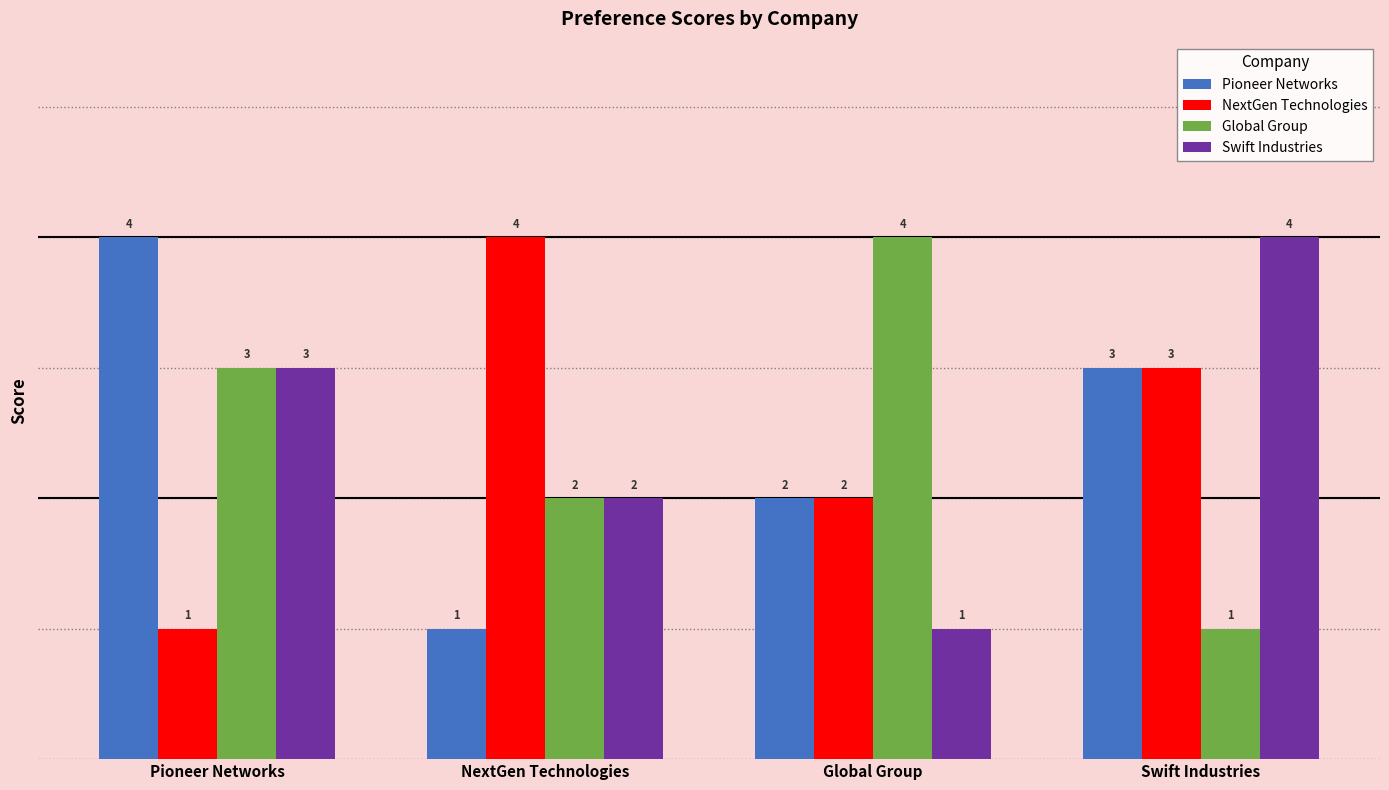

Count the Global Group values in the range 2 to 4.

3